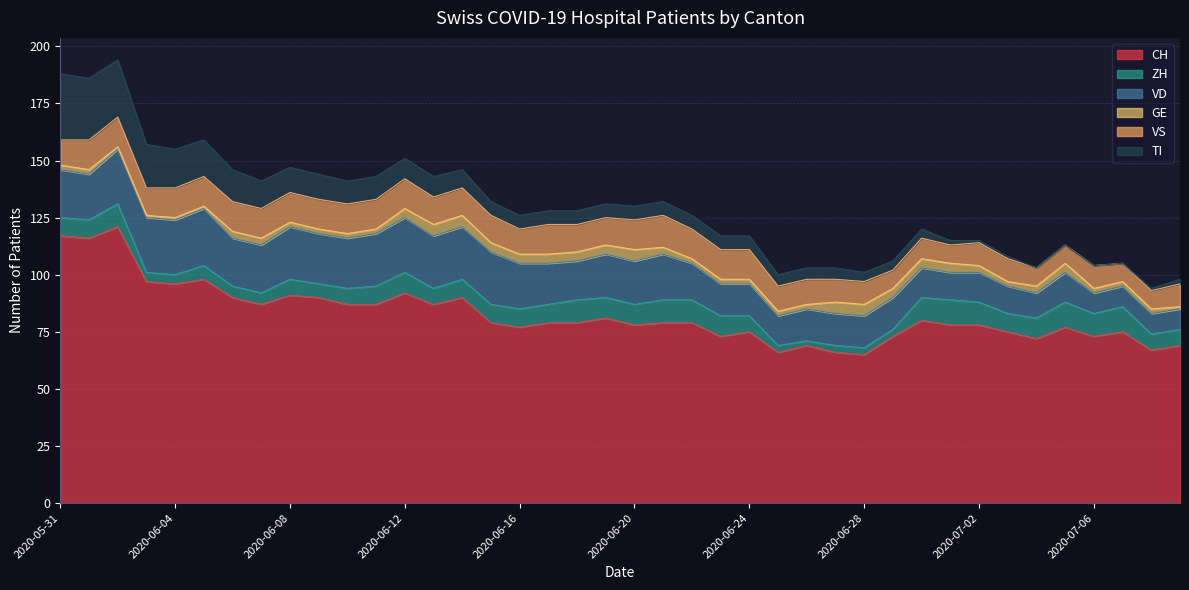

Reading left to right, what are all the values shown in this chart?

CH: 2020-05-31=117	2020-06-01=116	2020-06-02=121	2020-06-03=97	2020-06-04=96	2020-06-05=98	2020-06-06=90	2020-06-07=87	2020-06-08=91	2020-06-09=90	2020-06-10=87	2020-06-11=87	2020-06-12=92	2020-06-13=87	2020-06-14=90	2020-06-15=79	2020-06-16=77	2020-06-17=79	2020-06-18=79	2020-06-19=81	2020-06-20=78	2020-06-21=79	2020-06-22=79	2020-06-23=73	2020-06-24=75	2020-06-25=66	2020-06-26=69	2020-06-27=66	2020-06-28=65	2020-06-29=73	2020-06-30=80	2020-07-01=78	2020-07-02=78	2020-07-03=75	2020-07-04=72	2020-07-05=77	2020-07-06=73	2020-07-07=75	2020-07-08=67	2020-07-09=69
ZH: 2020-05-31=8	2020-06-01=8	2020-06-02=10	2020-06-03=4	2020-06-04=4	2020-06-05=6	2020-06-06=5	2020-06-07=5	2020-06-08=7	2020-06-09=6	2020-06-10=7	2020-06-11=8	2020-06-12=9	2020-06-13=7	2020-06-14=8	2020-06-15=8	2020-06-16=8	2020-06-17=8	2020-06-18=10	2020-06-19=9	2020-06-20=9	2020-06-21=10	2020-06-22=10	2020-06-23=9	2020-06-24=7	2020-06-25=3	2020-06-26=2	2020-06-27=3	2020-06-28=3	2020-06-29=3	2020-06-30=10	2020-07-01=11	2020-07-02=10	2020-07-03=8	2020-07-04=9	2020-07-05=11	2020-07-06=10	2020-07-07=11	2020-07-08=7	2020-07-09=7
VD: 2020-05-31=21	2020-06-01=20	2020-06-02=24	2020-06-03=24	2020-06-04=24	2020-06-05=25	2020-06-06=21	2020-06-07=21	2020-06-08=23	2020-06-09=22	2020-06-10=22	2020-06-11=23	2020-06-12=24	2020-06-13=23	2020-06-14=23	2020-06-15=23	2020-06-16=20	2020-06-17=18	2020-06-18=17	2020-06-19=19	2020-06-20=19	2020-06-21=20	2020-06-22=16	2020-06-23=14	2020-06-24=14	2020-06-25=13	2020-06-26=14	2020-06-27=14	2020-06-28=14	2020-06-29=14	2020-06-30=13	2020-07-01=12	2020-07-02=13	2020-07-03=12	2020-07-04=11	2020-07-05=13	2020-07-06=9	2020-07-07=9	2020-07-08=9	2020-07-09=9
GE: 2020-05-31=2	2020-06-01=2	2020-06-02=1	2020-06-03=1	2020-06-04=1	2020-06-05=1	2020-06-06=3	2020-06-07=3	2020-06-08=2	2020-06-09=2	2020-06-10=2	2020-06-11=2	2020-06-12=4	2020-06-13=5	2020-06-14=5	2020-06-15=4	2020-06-16=4	2020-06-17=4	2020-06-18=4	2020-06-19=4	2020-06-20=5	2020-06-21=3	2020-06-22=2	2020-06-23=2	2020-06-24=2	2020-06-25=2	2020-06-26=2	2020-06-27=5	2020-06-28=5	2020-06-29=4	2020-06-30=4	2020-07-01=4	2020-07-02=3	2020-07-03=2	2020-07-04=3	2020-07-05=4	2020-07-06=2	2020-07-07=2	2020-07-08=2	2020-07-09=1
VS: 2020-05-31=11	2020-06-01=13	2020-06-02=13	2020-06-03=12	2020-06-04=13	2020-06-05=13	2020-06-06=13	2020-06-07=13	2020-06-08=13	2020-06-09=13	2020-06-10=13	2020-06-11=13	2020-06-12=13	2020-06-13=12	2020-06-14=12	2020-06-15=12	2020-06-16=11	2020-06-17=13	2020-06-18=12	2020-06-19=12	2020-06-20=13	2020-06-21=14	2020-06-22=13	2020-06-23=13	2020-06-24=13	2020-06-25=11	2020-06-26=11	2020-06-27=10	2020-06-28=10	2020-06-29=8	2020-06-30=9	2020-07-01=8	2020-07-02=10	2020-07-03=10	2020-07-04=8	2020-07-05=8	2020-07-06=10	2020-07-07=8	2020-07-08=8	2020-07-09=10
TI: 2020-05-31=29	2020-06-01=27	2020-06-02=25	2020-06-03=19	2020-06-04=17	2020-06-05=16	2020-06-06=14	2020-06-07=12	2020-06-08=11	2020-06-09=11	2020-06-10=10	2020-06-11=10	2020-06-12=9	2020-06-13=9	2020-06-14=8	2020-06-15=6	2020-06-16=6	2020-06-17=6	2020-06-18=6	2020-06-19=6	2020-06-20=6	2020-06-21=6	2020-06-22=6	2020-06-23=6	2020-06-24=6	2020-06-25=5	2020-06-26=5	2020-06-27=5	2020-06-28=4	2020-06-29=4	2020-06-30=4	2020-07-01=2	2020-07-02=1	2020-07-03=1	2020-07-04=0	2020-07-05=0	2020-07-06=0	2020-07-07=0	2020-07-08=1	2020-07-09=2